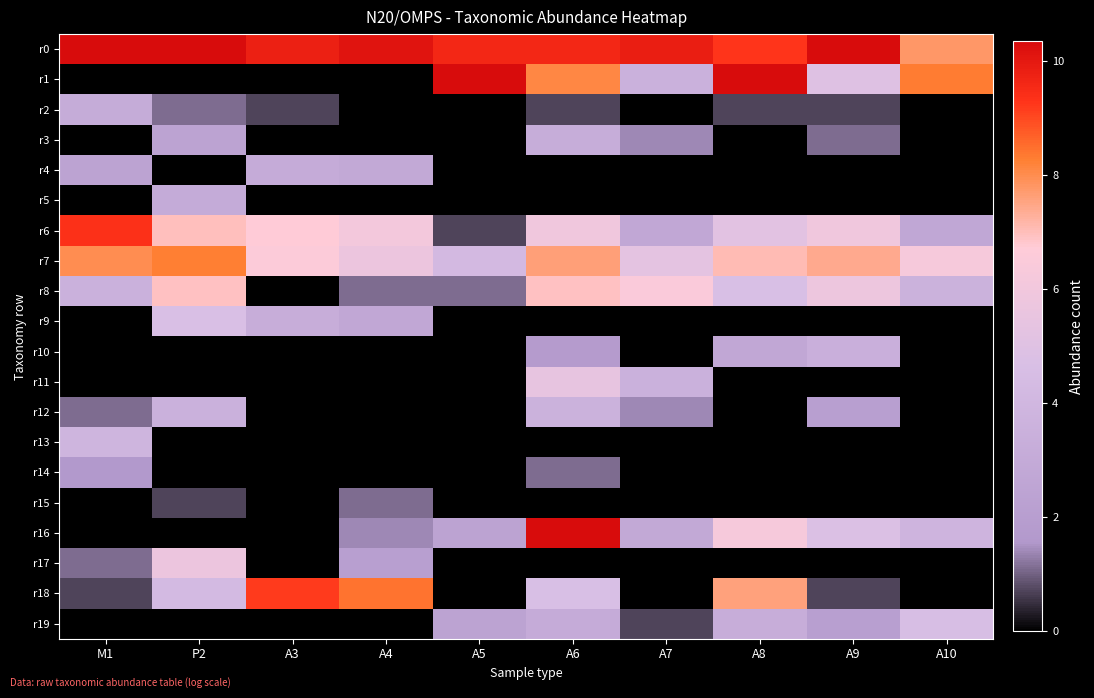

Reading left to right, extract all data points from this chart.

r0: M1=11.2	P2=11.0	A3=9.8	A4=10.1	A5=9.6	A6=9.6	A7=9.8	A8=9.3	A9=10.5	A10=7.8
r1: M1=0.0	P2=0.0	A3=0.0	A4=0.0	A5=11.3	A6=8.1	A7=3.6	A8=10.4	A9=5.0	A10=8.3
r2: M1=3.1	P2=1.1	A3=0.7	A4=0.0	A5=0.0	A6=0.7	A7=0.0	A8=0.7	A9=0.7	A10=0.0
r3: M1=0.0	P2=2.4	A3=0.0	A4=0.0	A5=0.0	A6=3.2	A7=1.4	A8=0.0	A9=1.1	A10=0.0
r4: M1=2.4	P2=0.0	A3=3.1	A4=2.9	A5=0.0	A6=0.0	A7=0.0	A8=0.0	A9=0.0	A10=0.0
r5: M1=0.0	P2=3.0	A3=0.0	A4=0.0	A5=0.0	A6=0.0	A7=0.0	A8=0.0	A9=0.0	A10=0.0
r6: M1=9.4	P2=7.0	A3=6.7	A4=6.1	A5=0.7	A6=5.9	A7=2.8	A8=5.2	A9=5.9	A10=2.7
r7: M1=8.0	P2=8.3	A3=6.6	A4=5.7	A5=4.2	A6=7.6	A7=5.3	A8=7.1	A9=7.4	A10=6.3
r8: M1=3.5	P2=6.9	A3=0.0	A4=1.1	A5=1.1	A6=6.9	A7=6.5	A8=4.7	A9=5.8	A10=3.6
r9: M1=0.0	P2=4.7	A3=3.3	A4=2.8	A5=0.0	A6=0.0	A7=0.0	A8=0.0	A9=0.0	A10=0.0
r10: M1=0.0	P2=0.0	A3=0.0	A4=0.0	A5=0.0	A6=1.8	A7=0.0	A8=2.8	A9=3.4	A10=0.0
r11: M1=0.0	P2=0.0	A3=0.0	A4=0.0	A5=0.0	A6=5.4	A7=3.6	A8=0.0	A9=0.0	A10=0.0
r12: M1=1.1	P2=3.5	A3=0.0	A4=0.0	A5=0.0	A6=3.6	A7=1.4	A8=0.0	A9=2.1	A10=0.0
r13: M1=3.9	P2=0.0	A3=0.0	A4=0.0	A5=0.0	A6=0.0	A7=0.0	A8=0.0	A9=0.0	A10=0.0
r14: M1=1.6	P2=0.0	A3=0.0	A4=0.0	A5=0.0	A6=1.1	A7=0.0	A8=0.0	A9=0.0	A10=0.0
r15: M1=0.0	P2=0.7	A3=0.0	A4=1.1	A5=0.0	A6=0.0	A7=0.0	A8=0.0	A9=0.0	A10=0.0
r16: M1=0.0	P2=0.0	A3=0.0	A4=1.4	A5=2.4	A6=10.3	A7=2.9	A8=6.2	A9=4.8	A10=3.8
r17: M1=1.1	P2=5.7	A3=0.0	A4=2.1	A5=0.0	A6=0.0	A7=0.0	A8=0.0	A9=0.0	A10=0.0
r18: M1=0.7	P2=4.2	A3=9.2	A4=8.4	A5=0.0	A6=4.7	A7=0.0	A8=7.6	A9=0.7	A10=0.0
r19: M1=0.0	P2=0.0	A3=0.0	A4=0.0	A5=2.4	A6=3.1	A7=0.7	A8=3.3	A9=2.1	A10=4.6